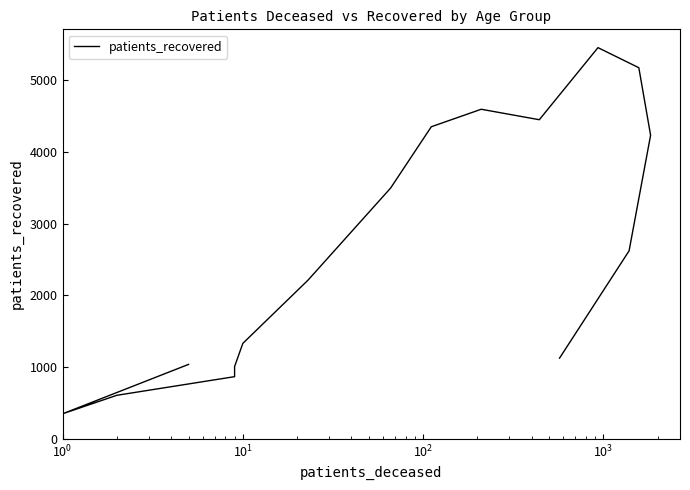

Where is the first local minimum?

$\mathdefault{10^{0}}$